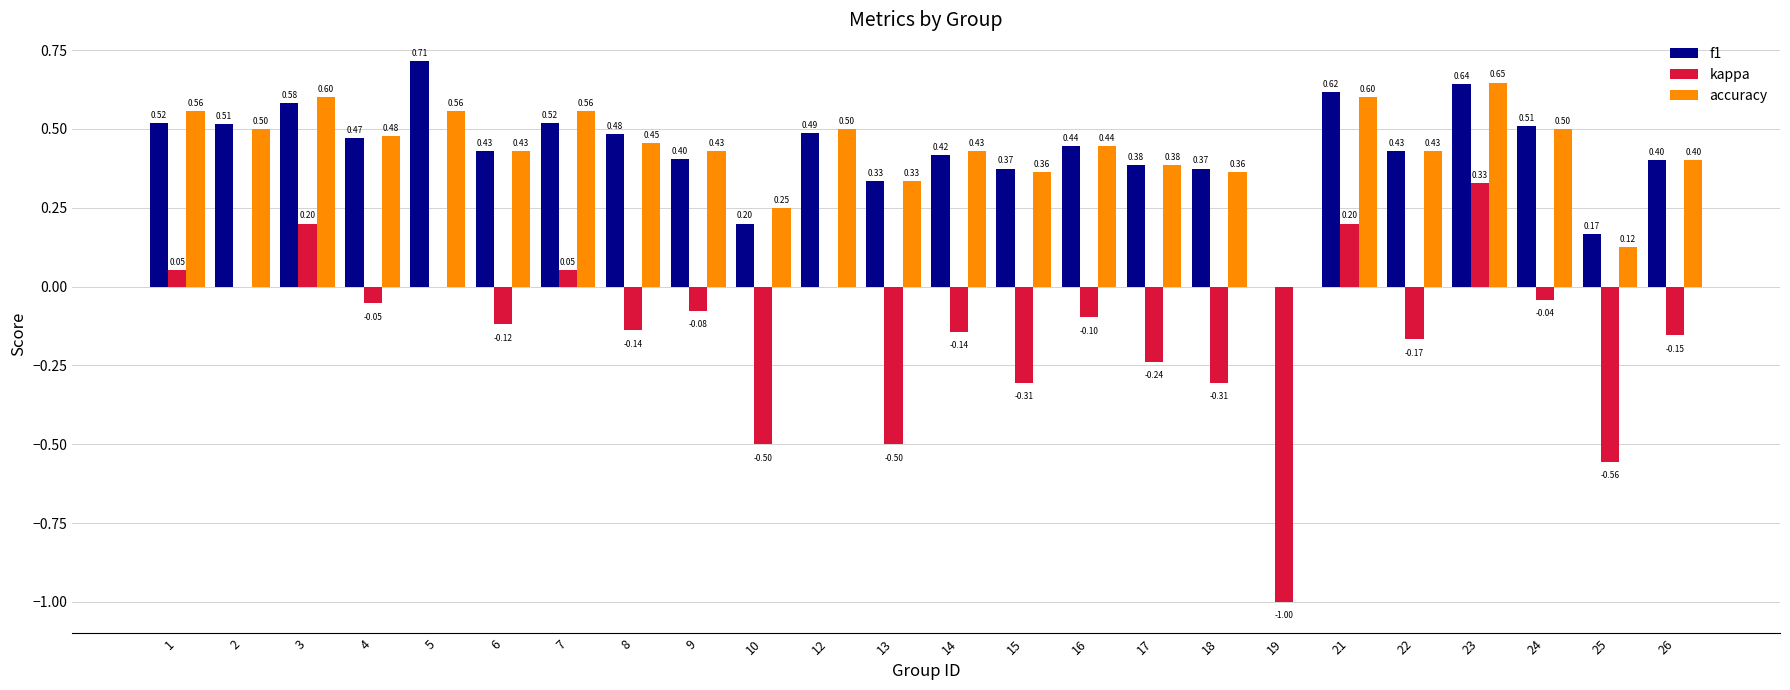

Are the bars horizontal?

No